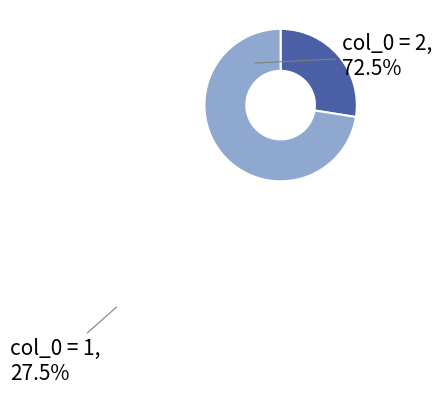

Count the number of slices in the pie.

2